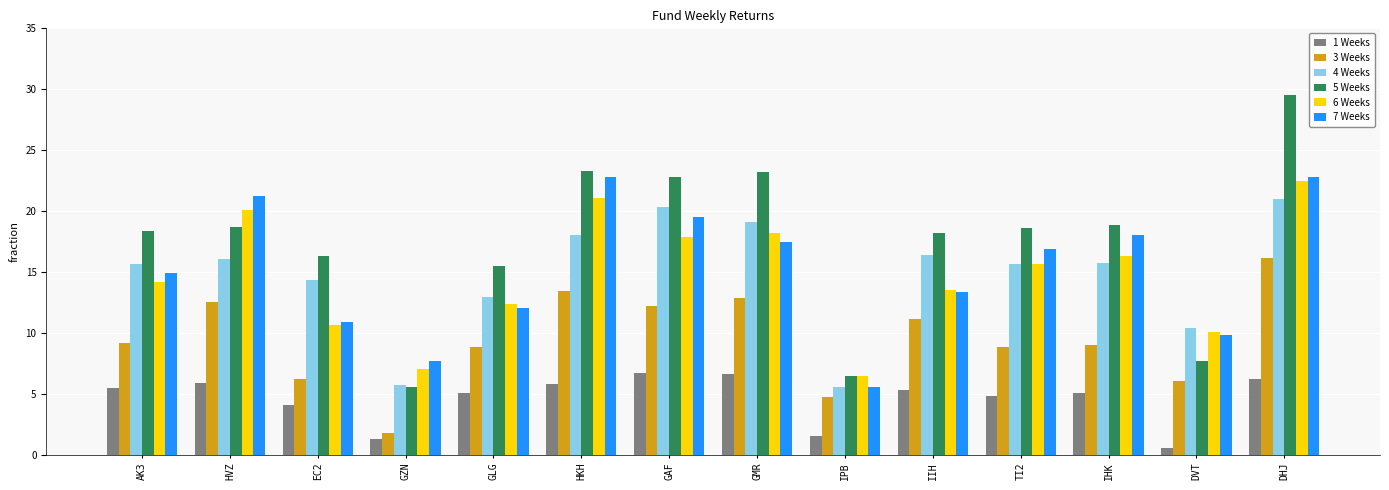

What is the spread (max minus min) of values at GZN?

6.4